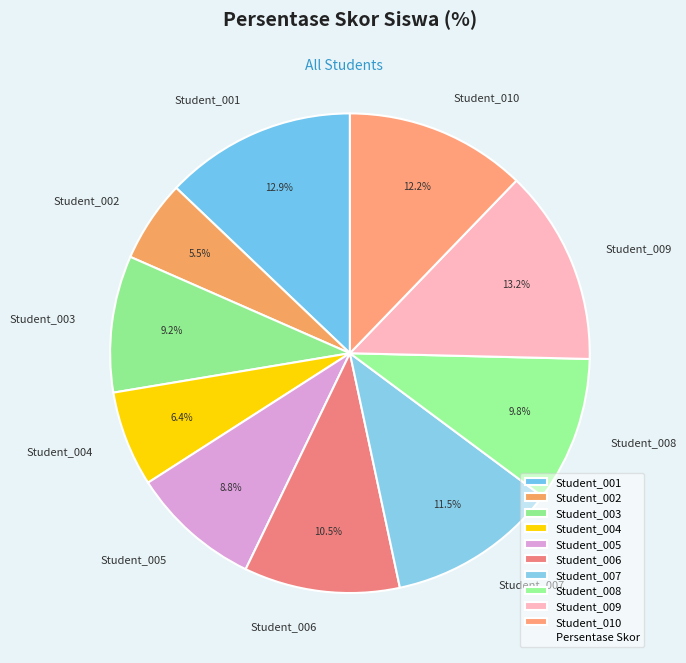

Which slice is the smallest?

Student_002